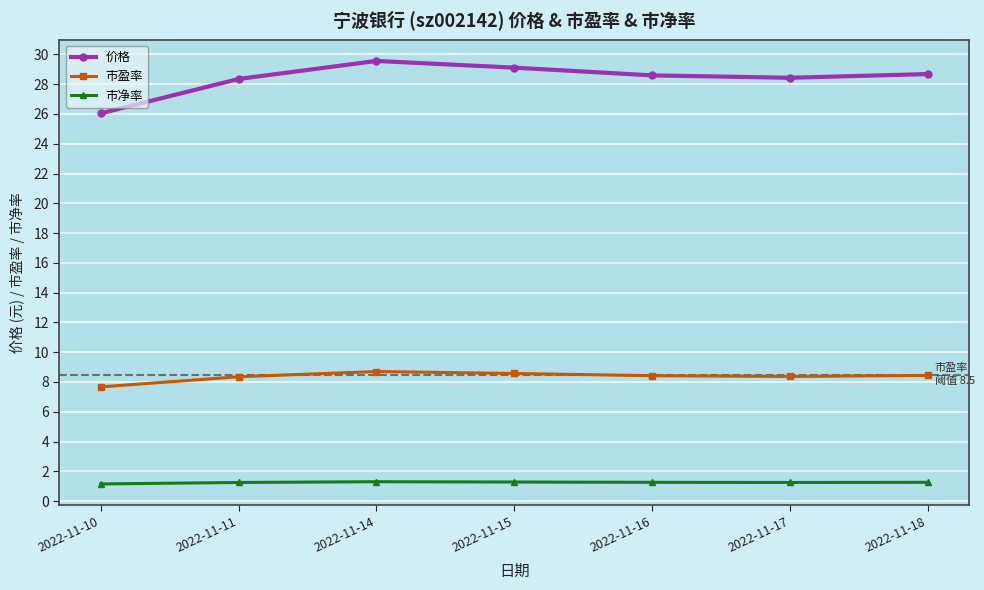

What is the total value across all series at 2022-11-18?

38.4